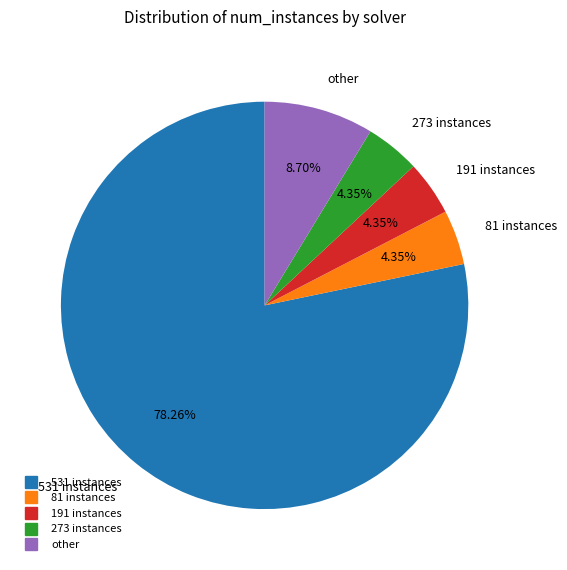

To the nearest percent, what is the average slice percentage?

20%